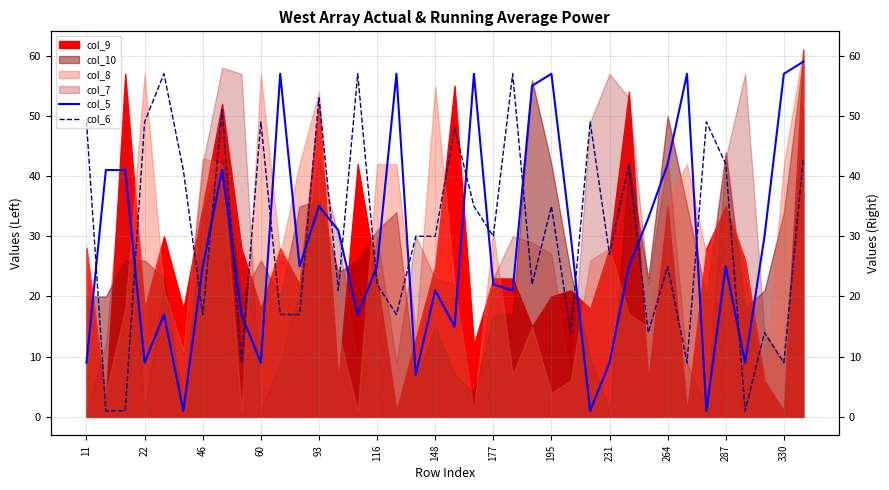

How many interior local valleys does the col_5 series have?

11